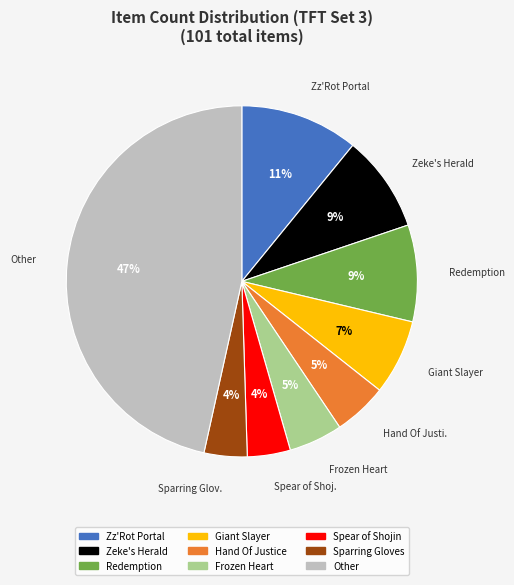

Is there any slice that represents more than half of the pie?

No